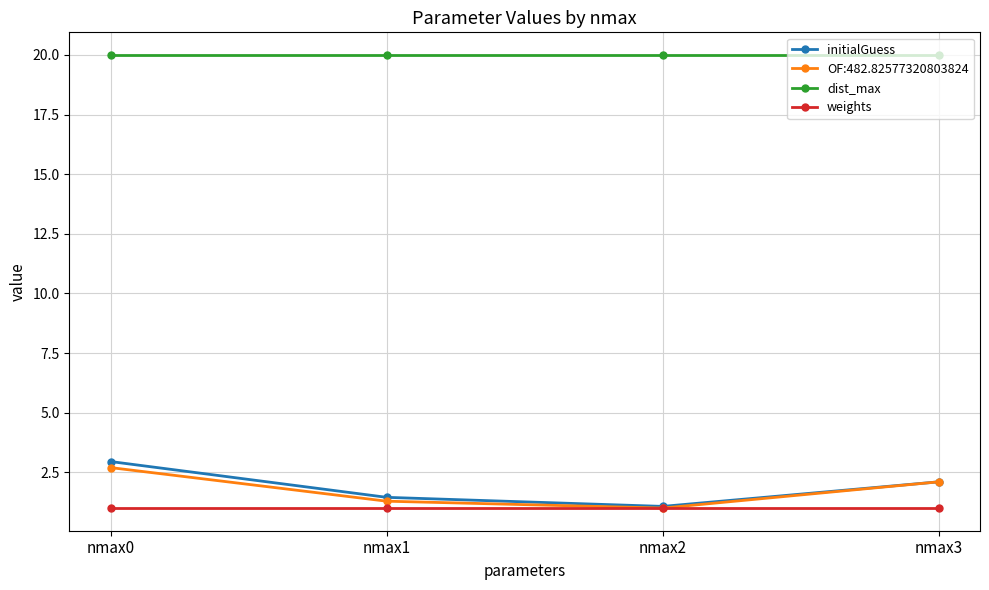

Is the value of dist_max at nmax3 greater than the value of weights at nmax0?

Yes